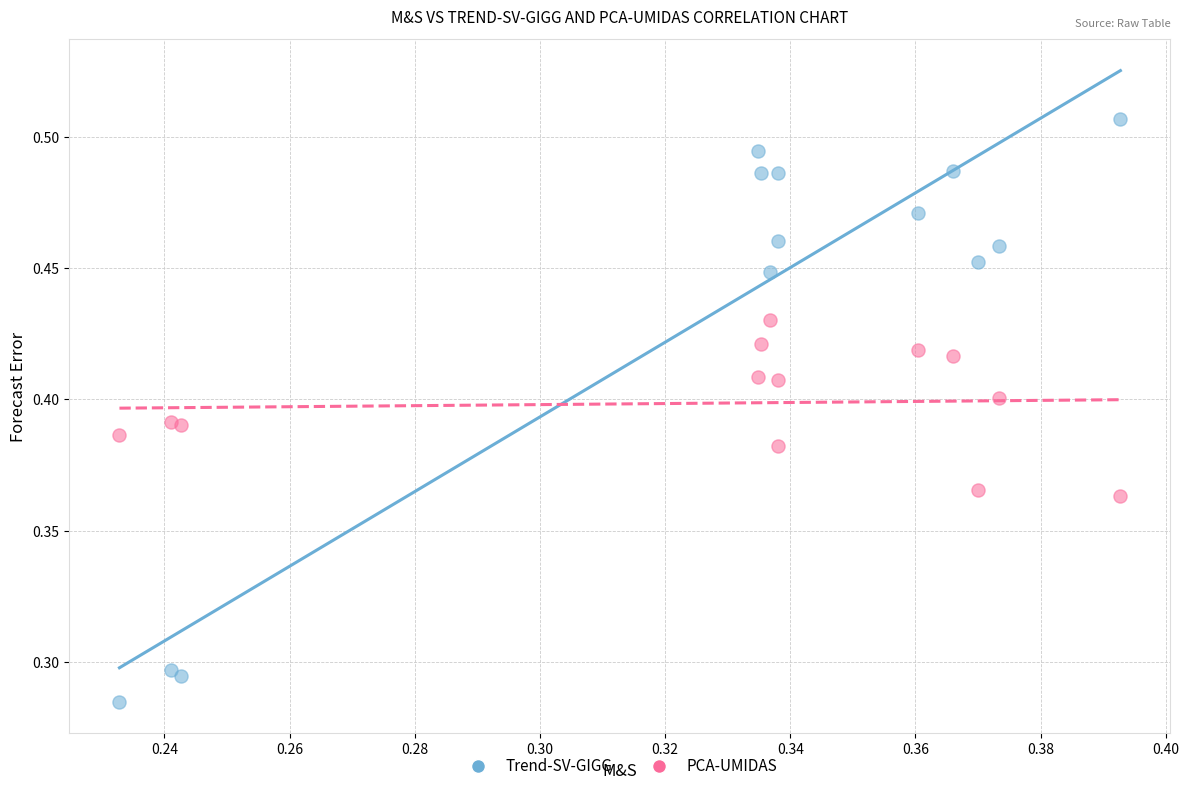

Which series contains the highest Y value?

Trend-SV-GIGG